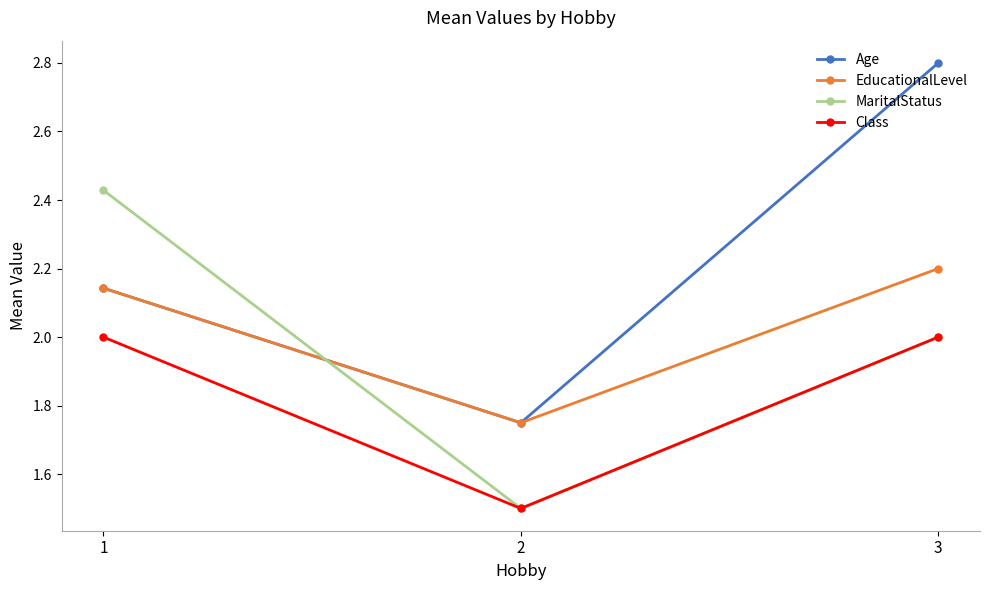

Is it true that MaritalStatus equals 1.1 at 1?

False